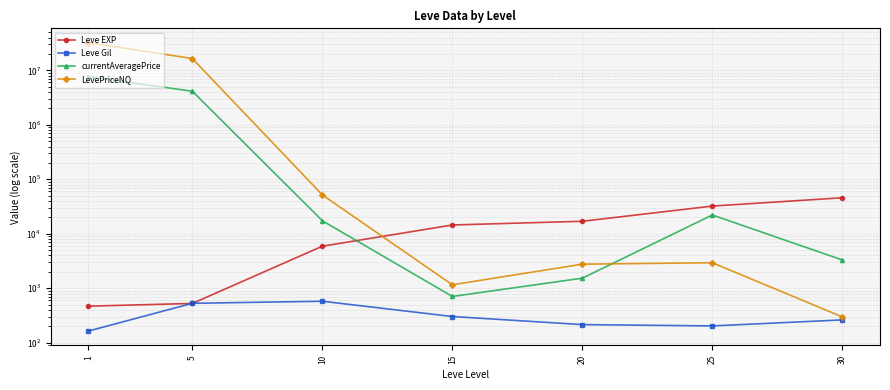

What is the value of the currentAveragePrice point at the 6th from the left?

22108.3